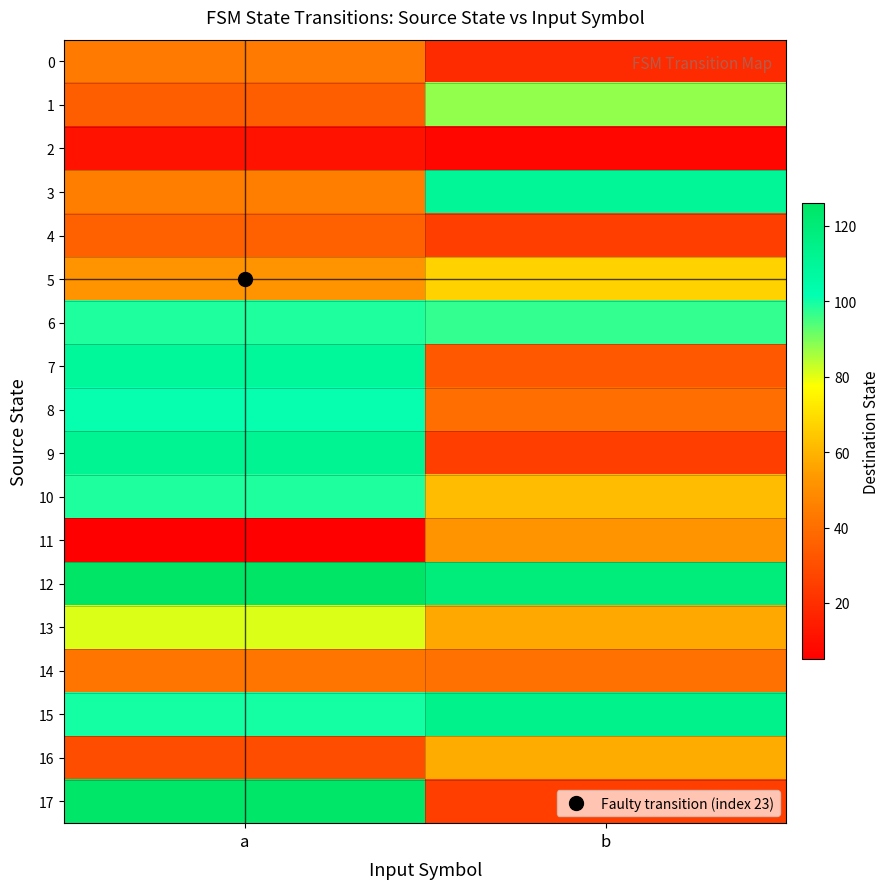

Which series changed the most between a and b?

17